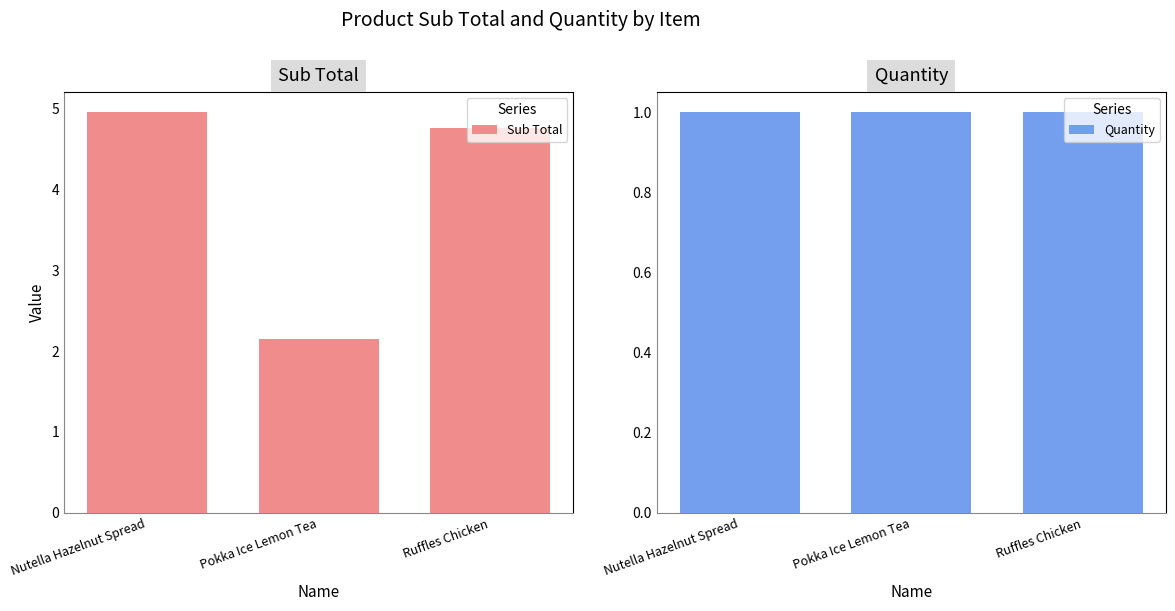

List the labels in order of Sub Total value, smallest first.

Pokka Ice Lemon Tea, Ruffles Chicken, Nutella Hazelnut Spread